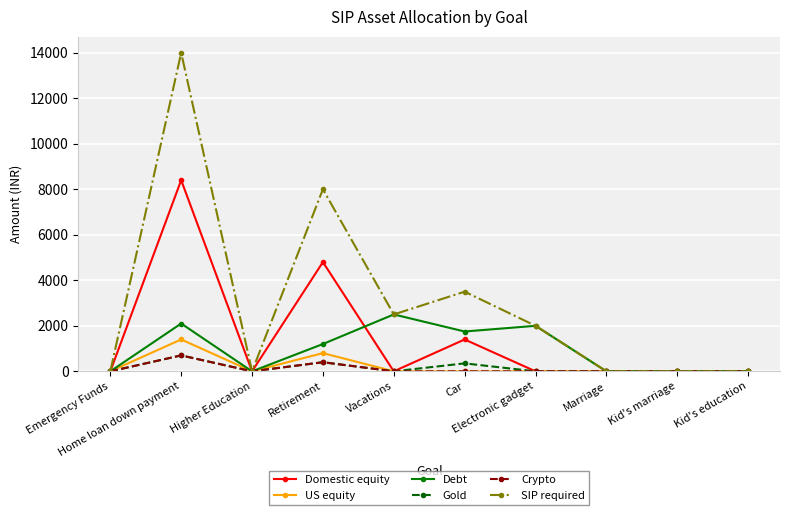

What is the greatest value displayed?

14000